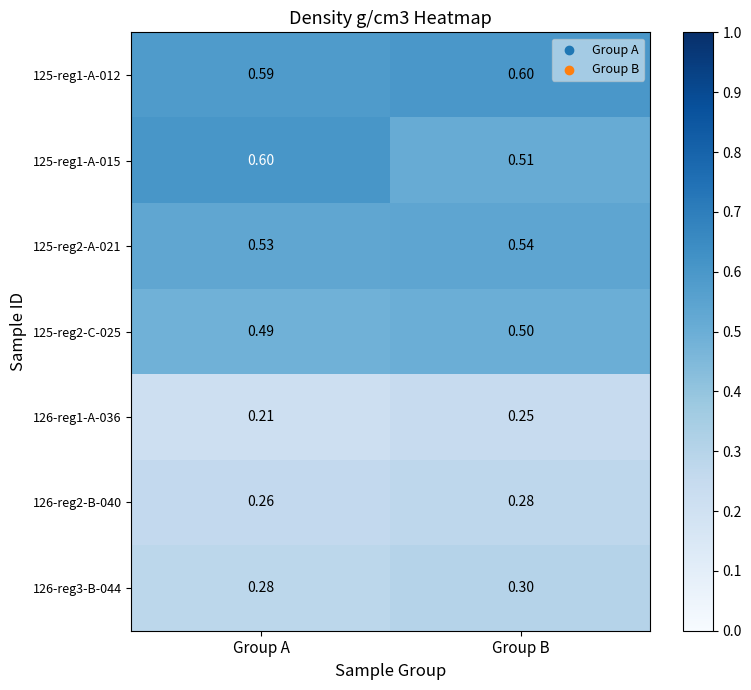

What is the spread (max minus min) of values at Group A?

0.4